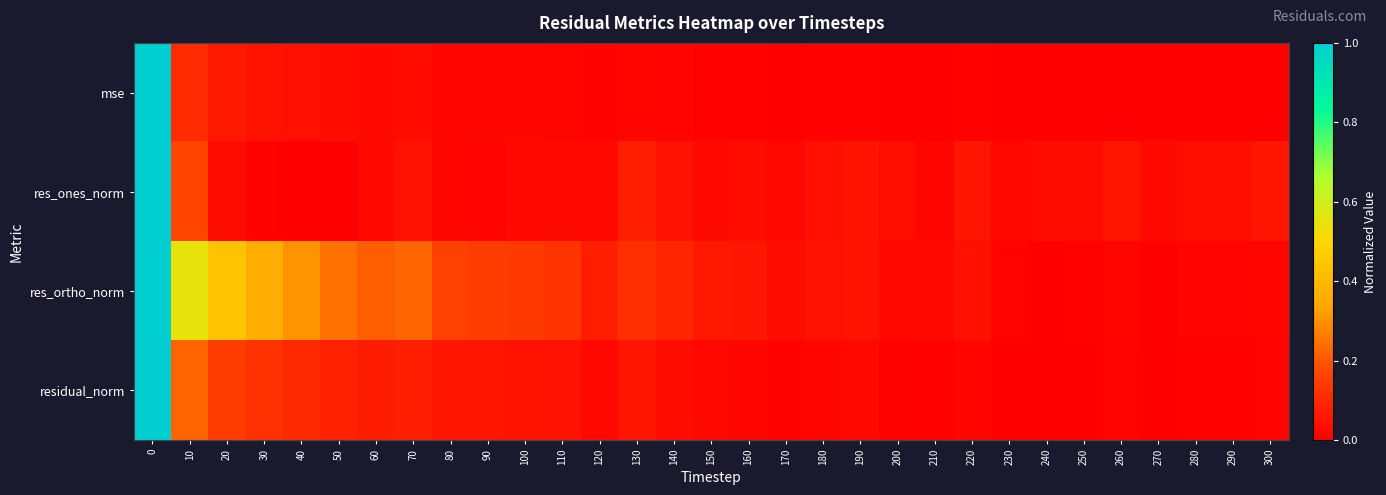

Reading left to right, transcribe all the data shown in this chart.

mse: 0=1.0	10=0.1	20=0.1	30=0.0	40=0.0	50=0.0	60=0.0	70=0.0	80=0.0	90=0.0	100=0.0	110=0.0	120=0.0	130=0.0	140=0.0	150=0.0	160=0.0	170=0.0	180=0.0	190=0.0	200=0.0	210=0.0	220=0.0	230=0.0	240=0.0	250=0.0	260=0.0	270=0.0	280=0.0	290=0.0	300=0.0
res_ones_norm: 0=1.0	10=0.2	20=0.0	30=0.0	40=0.0	50=0.0	60=0.0	70=0.0	80=0.0	90=0.0	100=0.0	110=0.0	120=0.0	130=0.1	140=0.0	150=0.0	160=0.0	170=0.0	180=0.0	190=0.0	200=0.0	210=0.0	220=0.1	230=0.0	240=0.0	250=0.0	260=0.0	270=0.0	280=0.0	290=0.0	300=0.1
res_ortho_norm: 0=1.0	10=0.5	20=0.4	30=0.4	40=0.3	50=0.2	60=0.2	70=0.2	80=0.2	90=0.2	100=0.1	110=0.1	120=0.1	130=0.1	140=0.1	150=0.1	160=0.1	170=0.0	180=0.0	190=0.0	200=0.0	210=0.0	220=0.0	230=0.0	240=0.0	250=0.0	260=0.0	270=0.0	280=0.0	290=0.0	300=0.0
residual_norm: 0=1.0	10=0.2	20=0.1	30=0.1	40=0.1	50=0.1	60=0.1	70=0.1	80=0.1	90=0.0	100=0.0	110=0.0	120=0.0	130=0.0	140=0.0	150=0.0	160=0.0	170=0.0	180=0.0	190=0.0	200=0.0	210=0.0	220=0.0	230=0.0	240=0.0	250=0.0	260=0.0	270=0.0	280=0.0	290=0.0	300=0.0